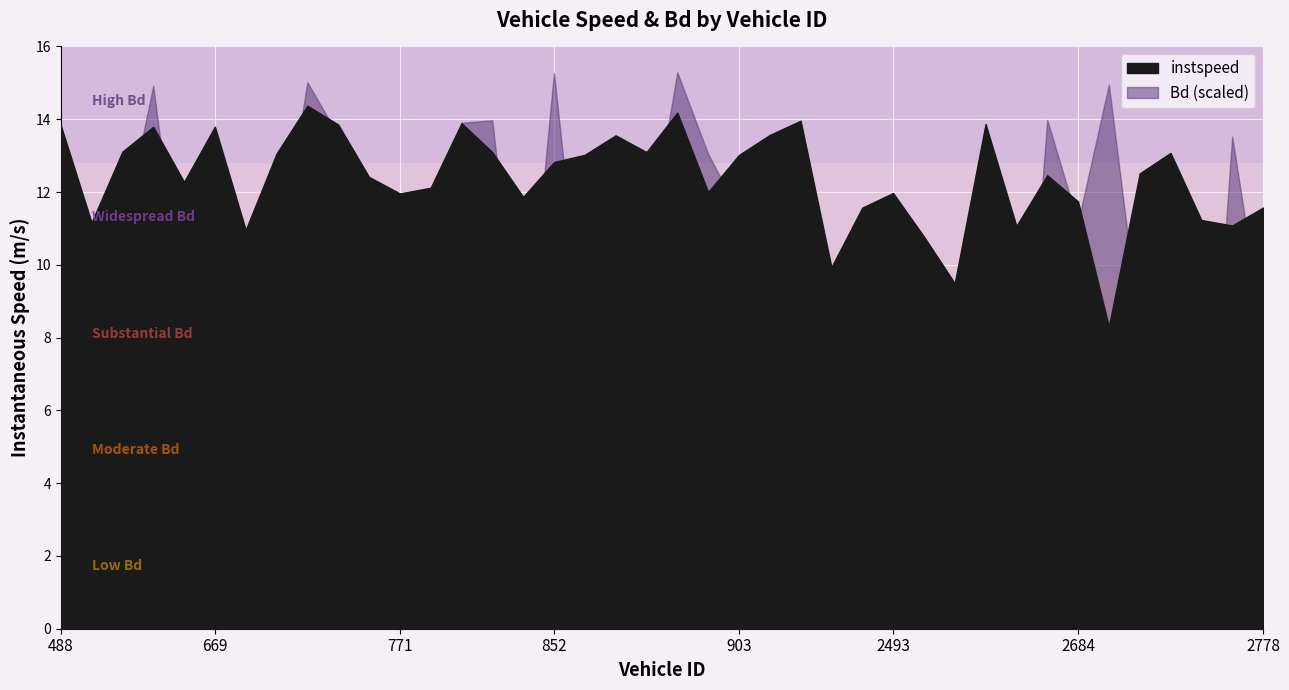

How many distinct data groups are displayed?

2